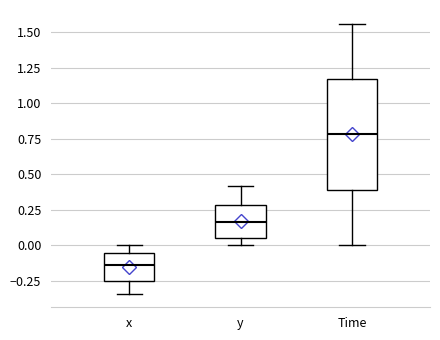

Where does the median line of the box for x sit on the y-axis? The values are not printed on the chart, so give them approximately, as read against the axis.

-0.15